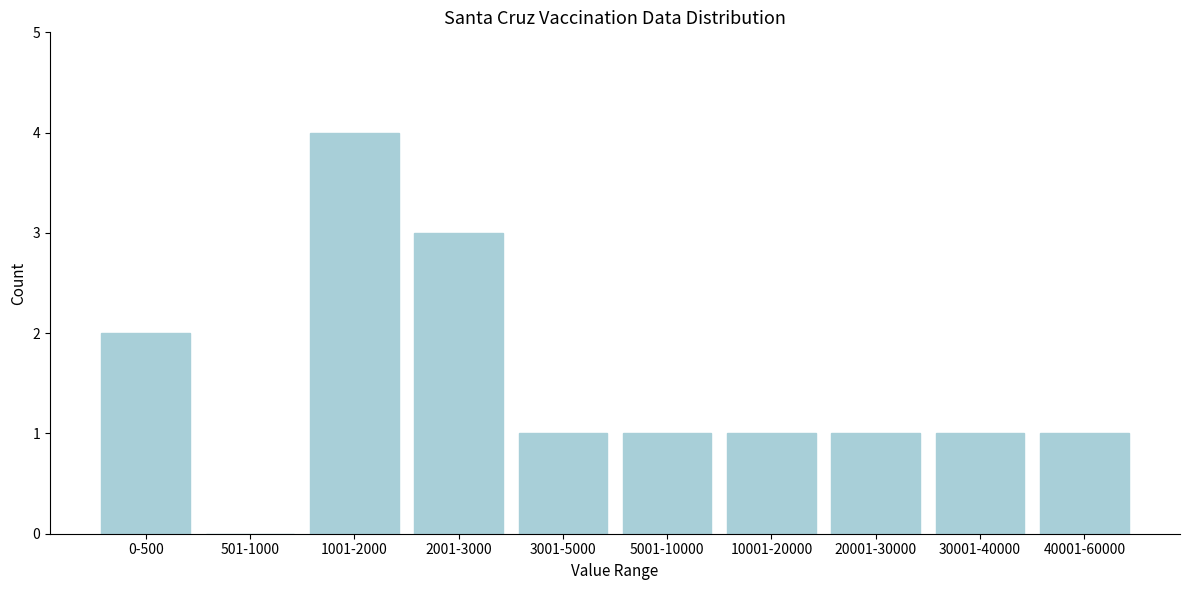

Reading left to right, what are all the values shown in this chart?

0-500=2	501-1000=0	1001-2000=4	2001-3000=3	3001-5000=1	5001-10000=1	10001-20000=1	20001-30000=1	30001-40000=1	40001-60000=1